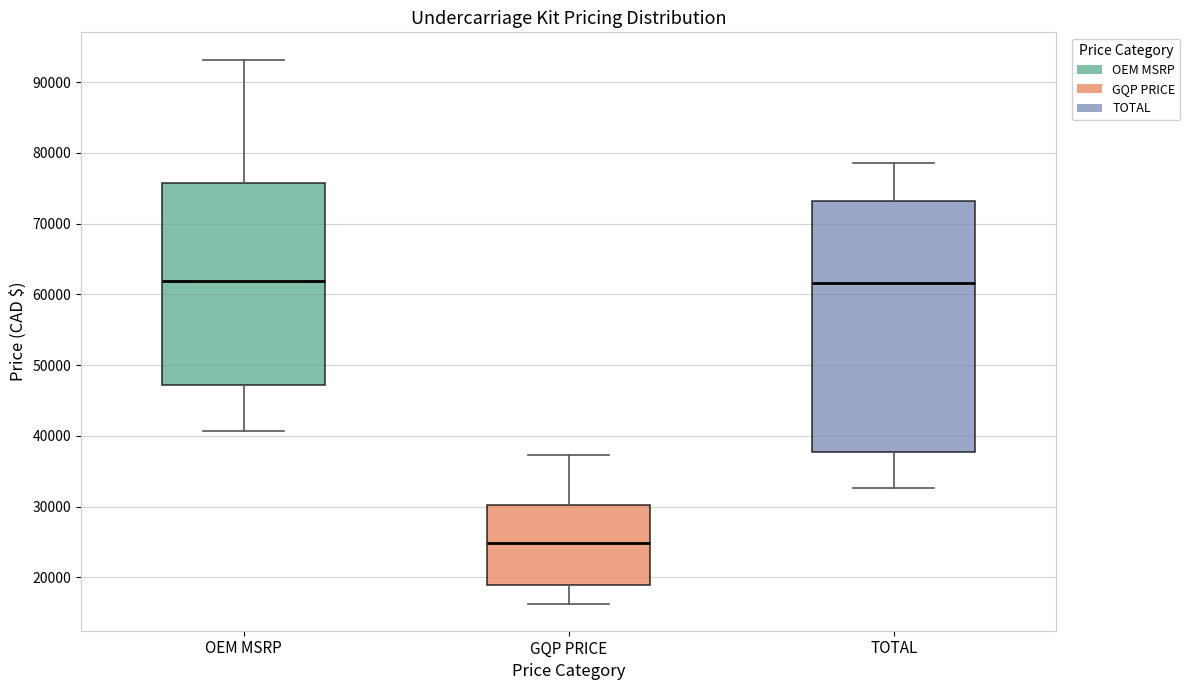

Reading left to right, read every box against the y-axis: the position of its median line, the range the box covers, and the ends of its whiskers. The values are not printed on the chart, so give them approximately, as read against the axis.

OEM MSRP: median 62000, box 47000 to 76000, whiskers 41000 to 93000
GQP PRICE: median 25000, box 19000 to 30000, whiskers 16000 to 37000
TOTAL: median 62000, box 38000 to 73000, whiskers 33000 to 79000